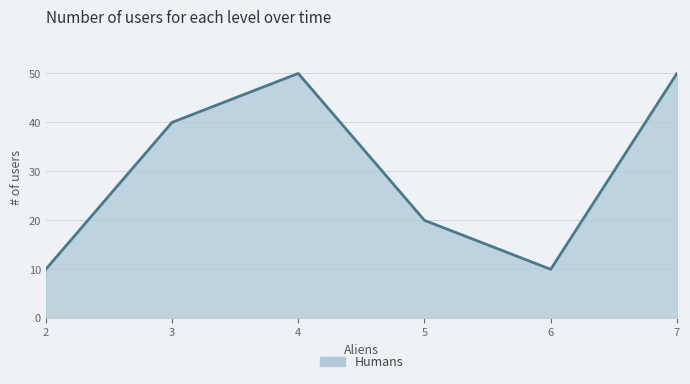

At which category does the data reach its first local peak?

4